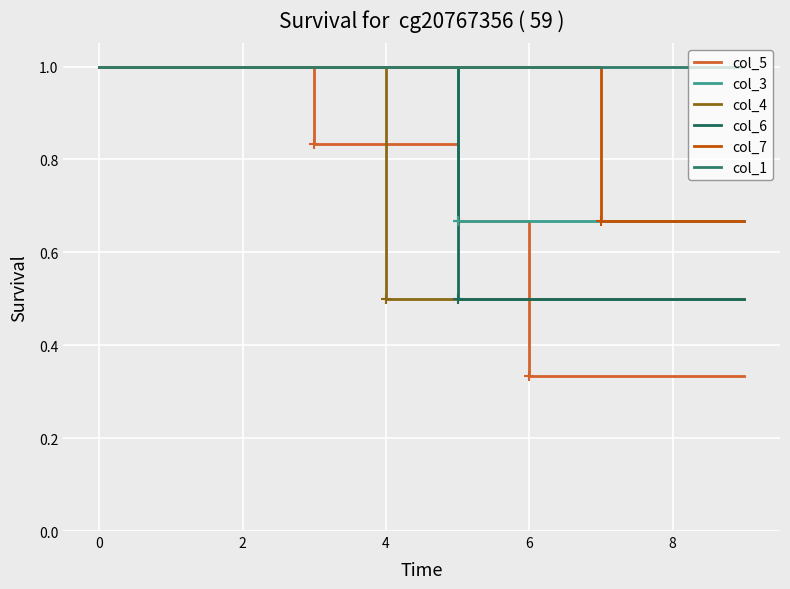

How many lines are shown in the chart?

6